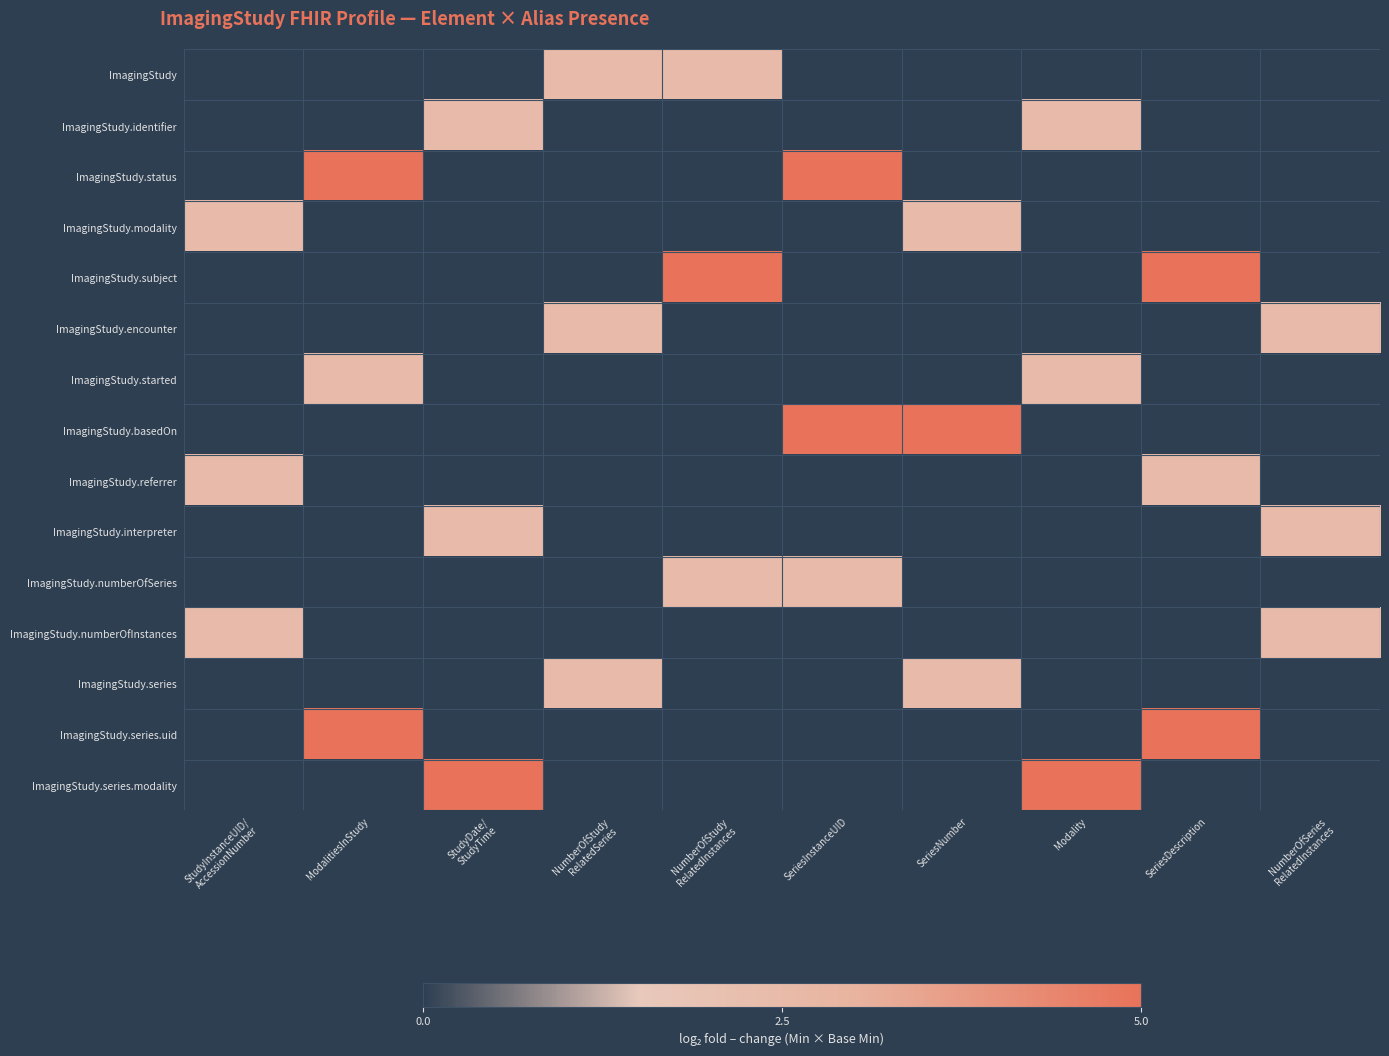

Reading left to right, what are all the values shown in this chart?

ImagingStudy: StudyInstanceUID/
AccessionNumber=0.0	ModalitiesInStudy=0.0	StudyDate/
StudyTime=0.0	NumberOfStudy
RelatedSeries=2.5	NumberOfStudy
RelatedInstances=2.5	SeriesInstanceUID=0.0	SeriesNumber=0.0	Modality=0.0	SeriesDescription=0.0	NumberOfSeries
RelatedInstances=0.0
ImagingStudy.identifier: StudyInstanceUID/
AccessionNumber=0.0	ModalitiesInStudy=0.0	StudyDate/
StudyTime=2.5	NumberOfStudy
RelatedSeries=0.0	NumberOfStudy
RelatedInstances=0.0	SeriesInstanceUID=0.0	SeriesNumber=0.0	Modality=2.5	SeriesDescription=0.0	NumberOfSeries
RelatedInstances=0.0
ImagingStudy.status: StudyInstanceUID/
AccessionNumber=0.0	ModalitiesInStudy=5.0	StudyDate/
StudyTime=0.0	NumberOfStudy
RelatedSeries=0.0	NumberOfStudy
RelatedInstances=0.0	SeriesInstanceUID=5.0	SeriesNumber=0.0	Modality=0.0	SeriesDescription=0.0	NumberOfSeries
RelatedInstances=0.0
ImagingStudy.modality: StudyInstanceUID/
AccessionNumber=2.5	ModalitiesInStudy=0.0	StudyDate/
StudyTime=0.0	NumberOfStudy
RelatedSeries=0.0	NumberOfStudy
RelatedInstances=0.0	SeriesInstanceUID=0.0	SeriesNumber=2.5	Modality=0.0	SeriesDescription=0.0	NumberOfSeries
RelatedInstances=0.0
ImagingStudy.subject: StudyInstanceUID/
AccessionNumber=0.0	ModalitiesInStudy=0.0	StudyDate/
StudyTime=0.0	NumberOfStudy
RelatedSeries=0.0	NumberOfStudy
RelatedInstances=5.0	SeriesInstanceUID=0.0	SeriesNumber=0.0	Modality=0.0	SeriesDescription=5.0	NumberOfSeries
RelatedInstances=0.0
ImagingStudy.encounter: StudyInstanceUID/
AccessionNumber=0.0	ModalitiesInStudy=0.0	StudyDate/
StudyTime=0.0	NumberOfStudy
RelatedSeries=2.5	NumberOfStudy
RelatedInstances=0.0	SeriesInstanceUID=0.0	SeriesNumber=0.0	Modality=0.0	SeriesDescription=0.0	NumberOfSeries
RelatedInstances=2.5
ImagingStudy.started: StudyInstanceUID/
AccessionNumber=0.0	ModalitiesInStudy=2.5	StudyDate/
StudyTime=0.0	NumberOfStudy
RelatedSeries=0.0	NumberOfStudy
RelatedInstances=0.0	SeriesInstanceUID=0.0	SeriesNumber=0.0	Modality=2.5	SeriesDescription=0.0	NumberOfSeries
RelatedInstances=0.0
ImagingStudy.basedOn: StudyInstanceUID/
AccessionNumber=0.0	ModalitiesInStudy=0.0	StudyDate/
StudyTime=0.0	NumberOfStudy
RelatedSeries=0.0	NumberOfStudy
RelatedInstances=0.0	SeriesInstanceUID=5.0	SeriesNumber=5.0	Modality=0.0	SeriesDescription=0.0	NumberOfSeries
RelatedInstances=0.0
ImagingStudy.referrer: StudyInstanceUID/
AccessionNumber=2.5	ModalitiesInStudy=0.0	StudyDate/
StudyTime=0.0	NumberOfStudy
RelatedSeries=0.0	NumberOfStudy
RelatedInstances=0.0	SeriesInstanceUID=0.0	SeriesNumber=0.0	Modality=0.0	SeriesDescription=2.5	NumberOfSeries
RelatedInstances=0.0
ImagingStudy.interpreter: StudyInstanceUID/
AccessionNumber=0.0	ModalitiesInStudy=0.0	StudyDate/
StudyTime=2.5	NumberOfStudy
RelatedSeries=0.0	NumberOfStudy
RelatedInstances=0.0	SeriesInstanceUID=0.0	SeriesNumber=0.0	Modality=0.0	SeriesDescription=0.0	NumberOfSeries
RelatedInstances=2.5
ImagingStudy.numberOfSeries: StudyInstanceUID/
AccessionNumber=0.0	ModalitiesInStudy=0.0	StudyDate/
StudyTime=0.0	NumberOfStudy
RelatedSeries=0.0	NumberOfStudy
RelatedInstances=2.5	SeriesInstanceUID=2.5	SeriesNumber=0.0	Modality=0.0	SeriesDescription=0.0	NumberOfSeries
RelatedInstances=0.0
ImagingStudy.numberOfInstances: StudyInstanceUID/
AccessionNumber=2.5	ModalitiesInStudy=0.0	StudyDate/
StudyTime=0.0	NumberOfStudy
RelatedSeries=0.0	NumberOfStudy
RelatedInstances=0.0	SeriesInstanceUID=0.0	SeriesNumber=0.0	Modality=0.0	SeriesDescription=0.0	NumberOfSeries
RelatedInstances=2.5
ImagingStudy.series: StudyInstanceUID/
AccessionNumber=0.0	ModalitiesInStudy=0.0	StudyDate/
StudyTime=0.0	NumberOfStudy
RelatedSeries=2.5	NumberOfStudy
RelatedInstances=0.0	SeriesInstanceUID=0.0	SeriesNumber=2.5	Modality=0.0	SeriesDescription=0.0	NumberOfSeries
RelatedInstances=0.0
ImagingStudy.series.uid: StudyInstanceUID/
AccessionNumber=0.0	ModalitiesInStudy=5.0	StudyDate/
StudyTime=0.0	NumberOfStudy
RelatedSeries=0.0	NumberOfStudy
RelatedInstances=0.0	SeriesInstanceUID=0.0	SeriesNumber=0.0	Modality=0.0	SeriesDescription=5.0	NumberOfSeries
RelatedInstances=0.0
ImagingStudy.series.modality: StudyInstanceUID/
AccessionNumber=0.0	ModalitiesInStudy=0.0	StudyDate/
StudyTime=5.0	NumberOfStudy
RelatedSeries=0.0	NumberOfStudy
RelatedInstances=0.0	SeriesInstanceUID=0.0	SeriesNumber=0.0	Modality=5.0	SeriesDescription=0.0	NumberOfSeries
RelatedInstances=0.0